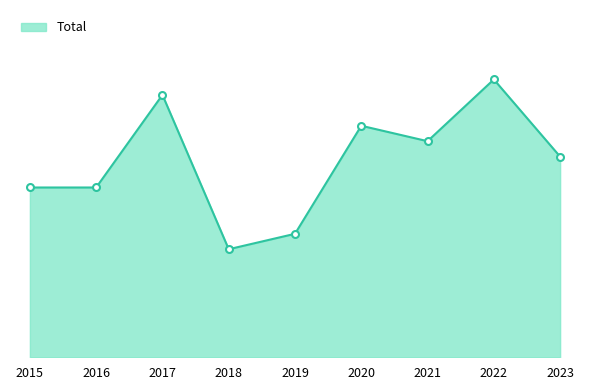

At which label does the data first exceed 13?

2017